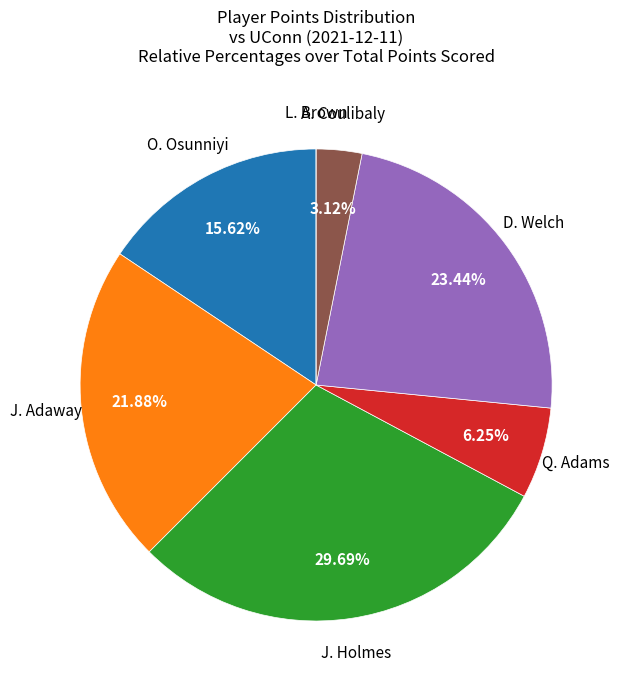

Does any single category account for the majority?

No